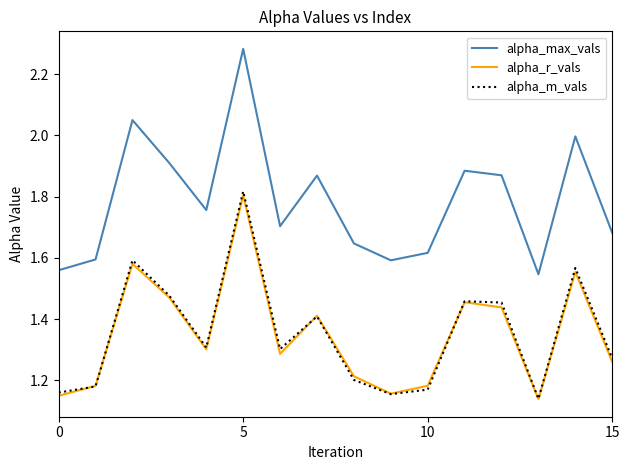

Which series has the largest total across all categories?

alpha_max_vals